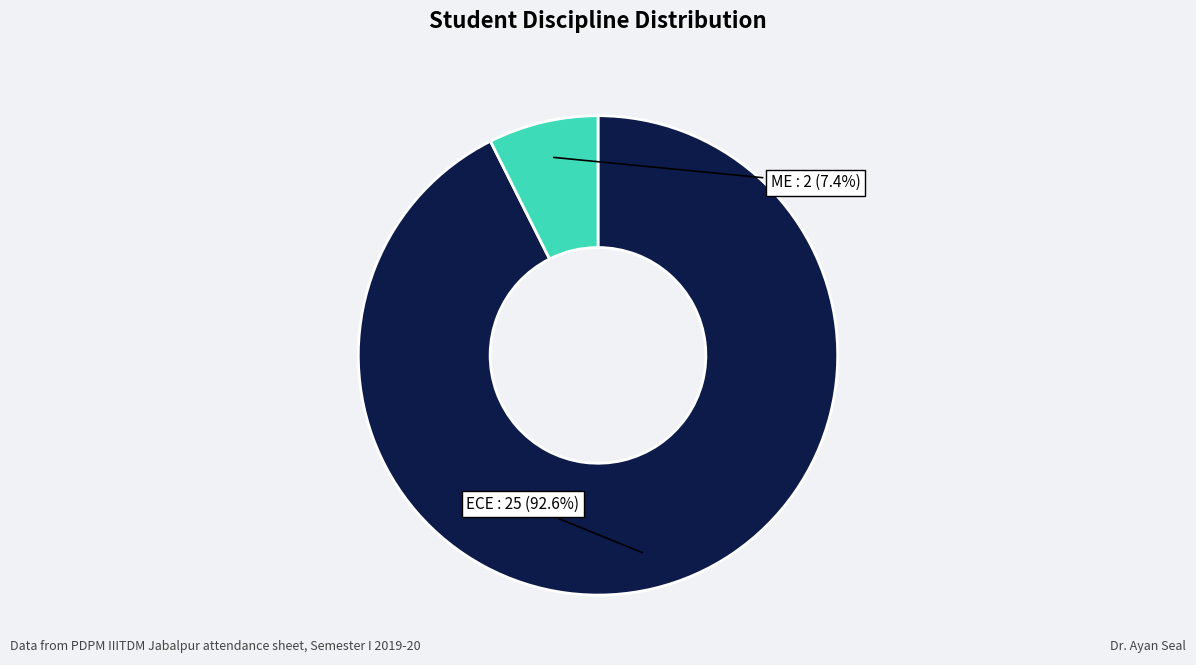

Is there a majority slice in this chart?

Yes